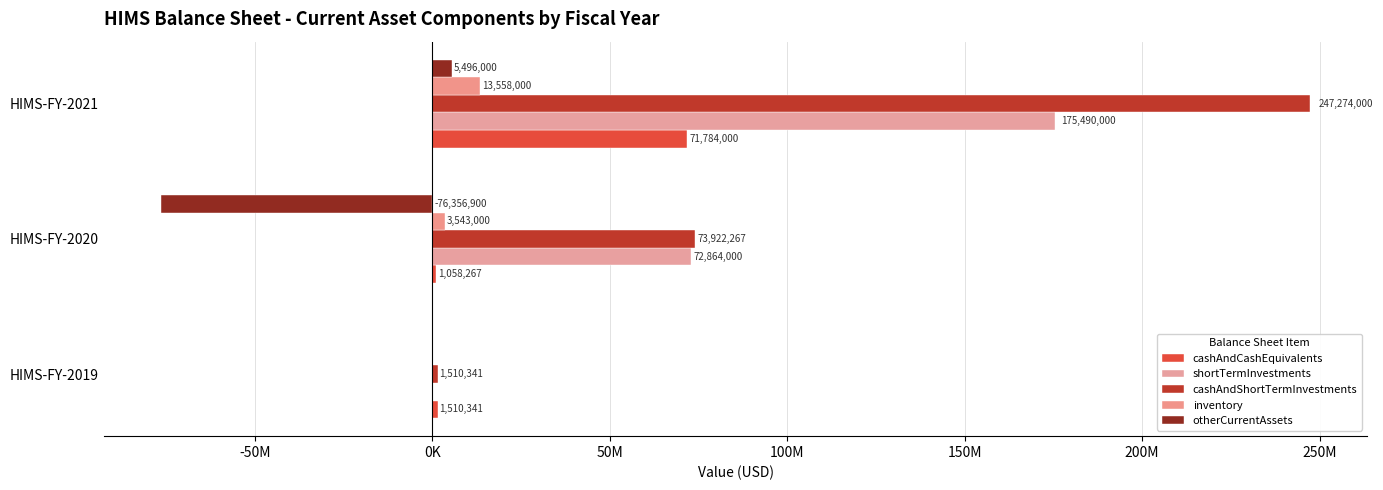

At which category is the sum across all series the highest?

HIMS-FY-2021